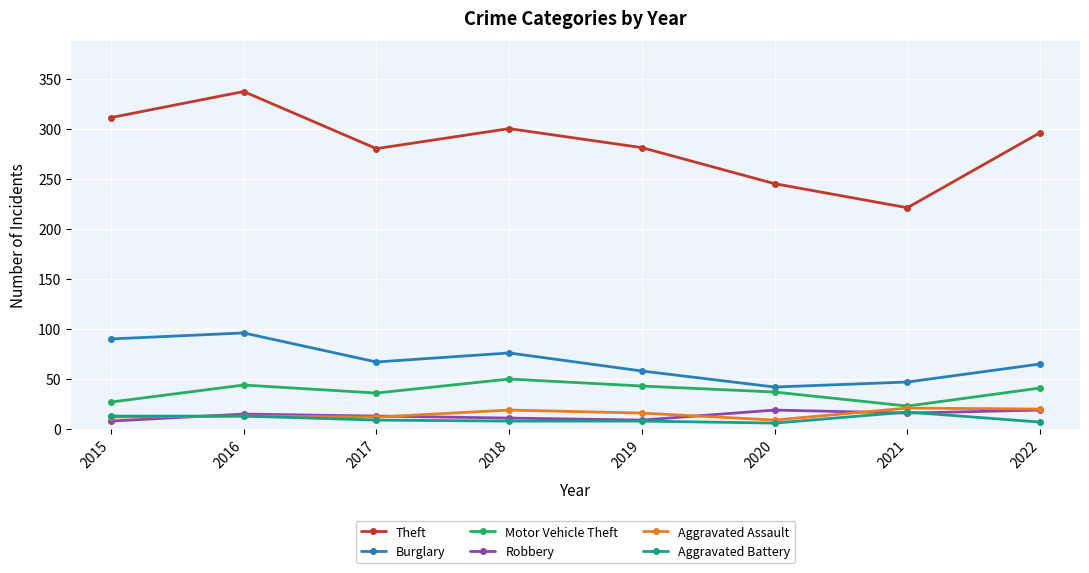

True or false: Motor Vehicle Theft has a value of 50 at 2018.

True